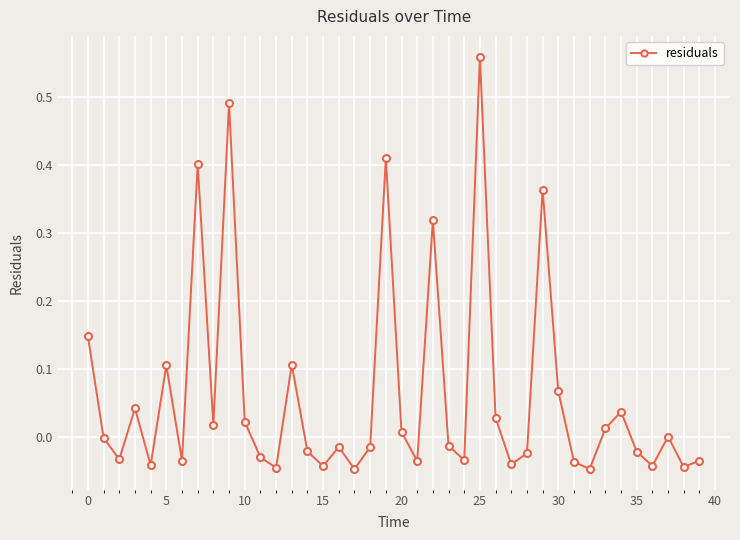

How many points are higher than both their immediate neighbors (excluding endpoints)?

12